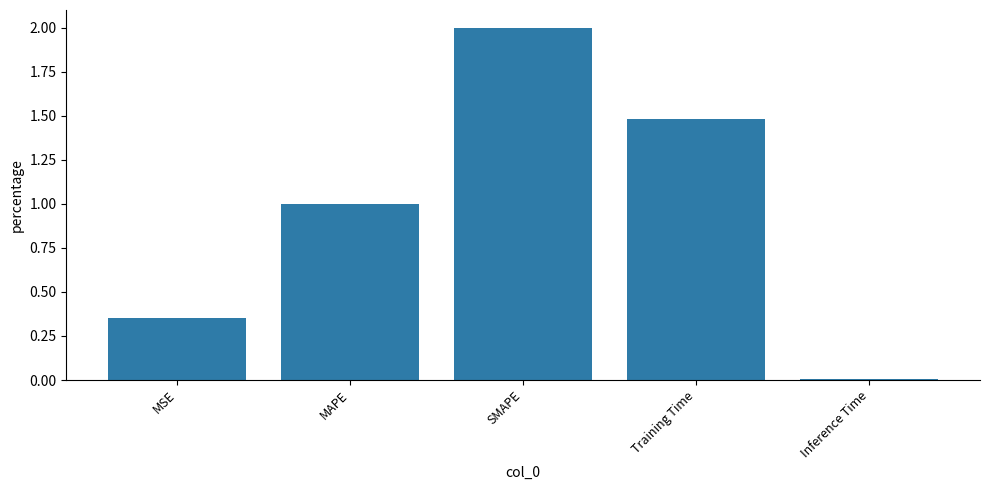

List the labels in order of value, smallest first.

Inference Time, MSE, MAPE, Training Time, SMAPE